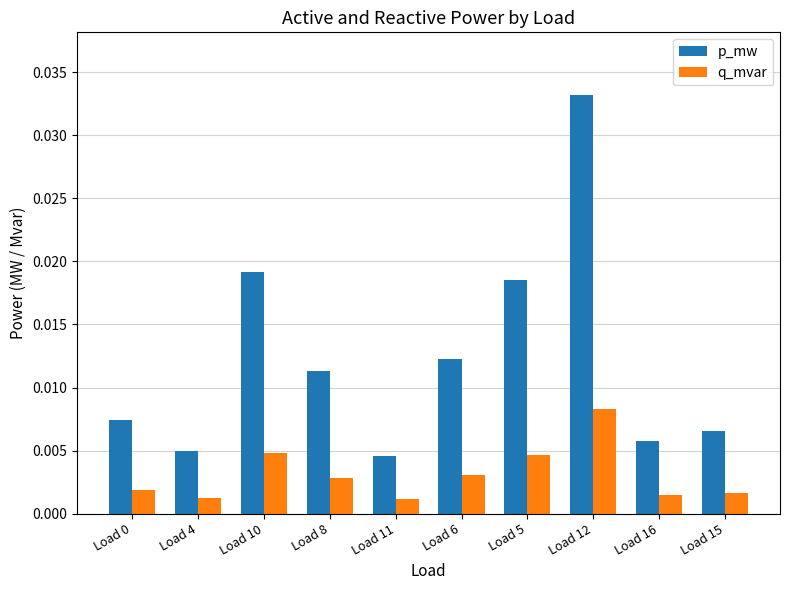

Which category has the highest value across all series?

Load 12